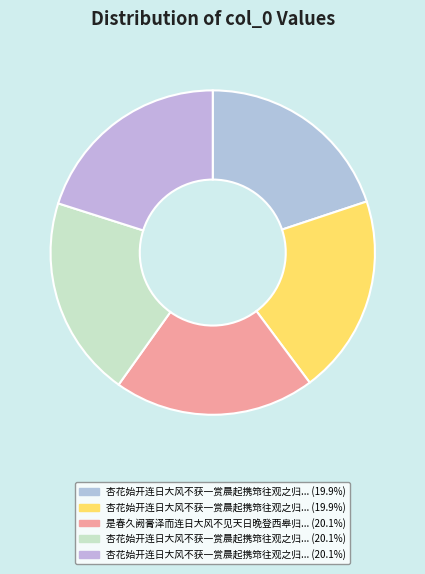

Is there a majority slice in this chart?

No